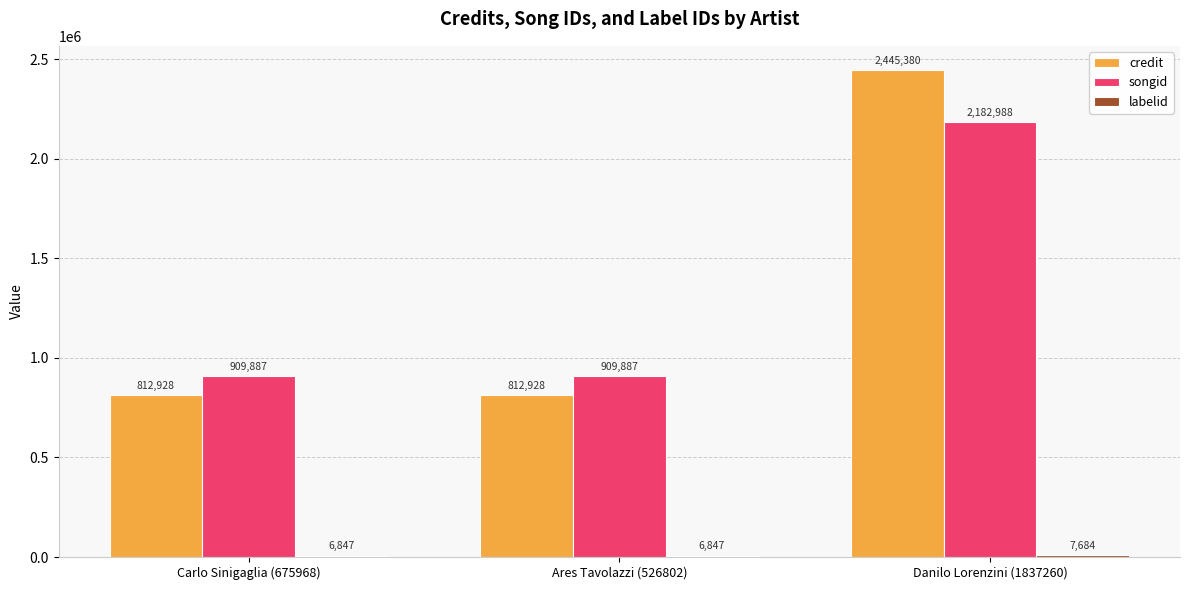

What is the sum of all credit values?

4071236